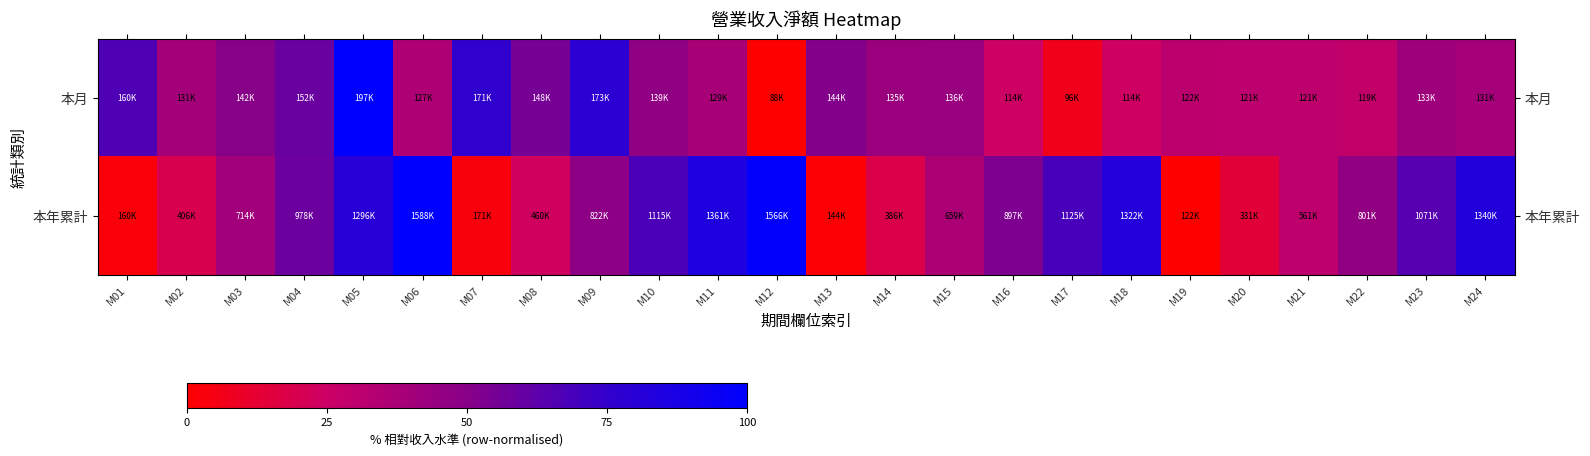

Rank the series at M24 from lowest to highest value.

本月, 本年累計